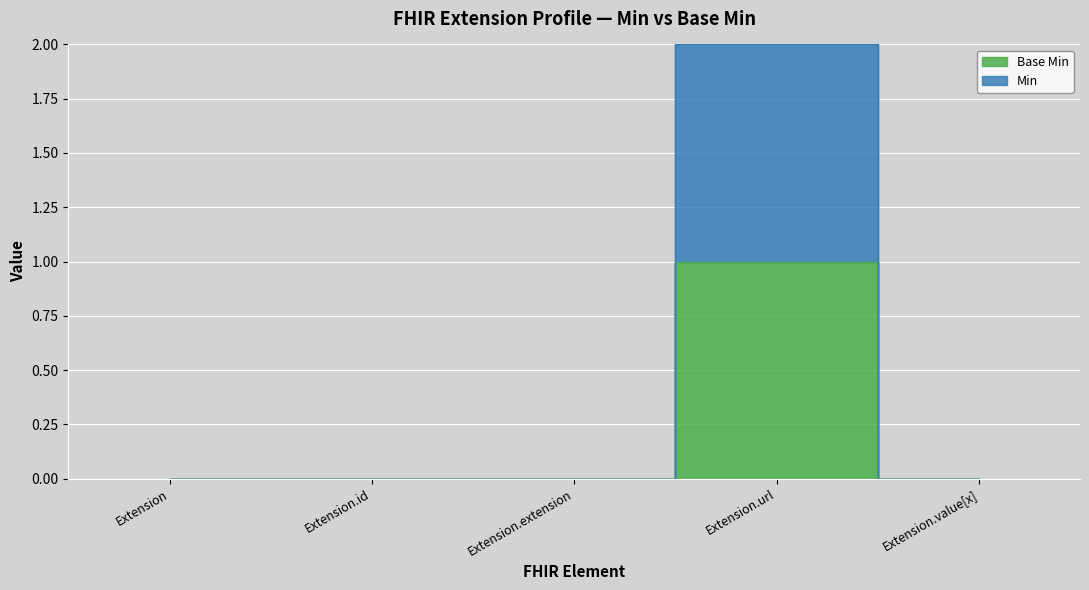

Reading right to left, extract all data points from this chart.

Base Min: Extension.value[x]=0	Extension.url=1	Extension.extension=0	Extension.id=0	Extension=0
Min: Extension.value[x]=0	Extension.url=2	Extension.extension=0	Extension.id=0	Extension=0